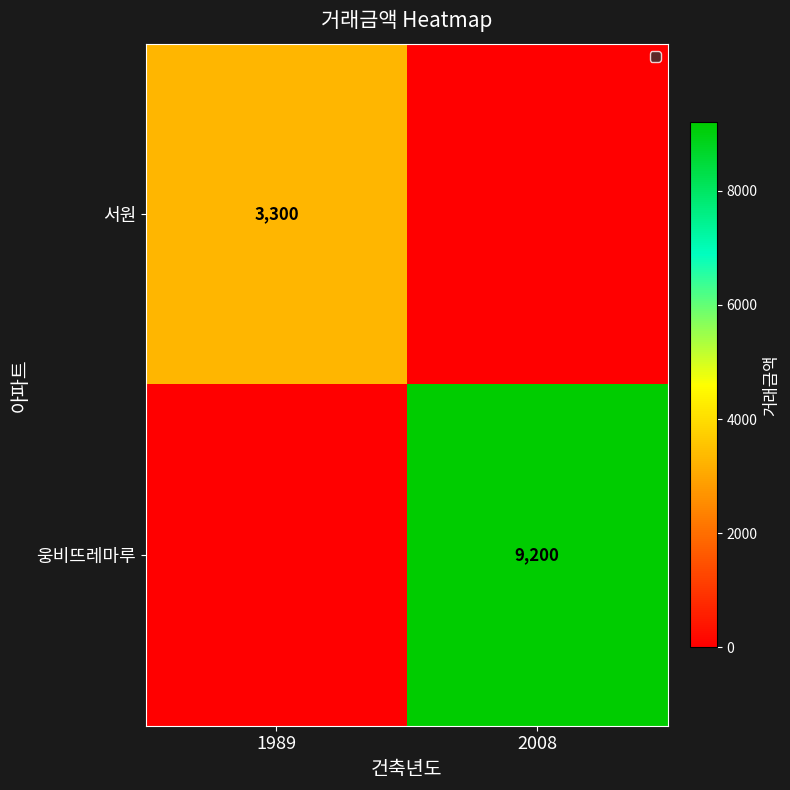

Is it true that 서원 equals 3300 at 1989?

True